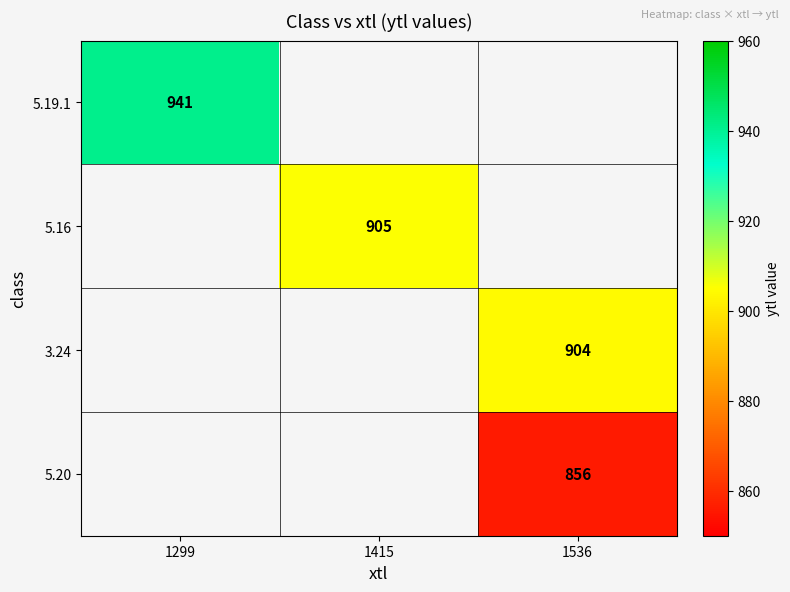

Is it true that 3.24 equals 596 at 1536?

False